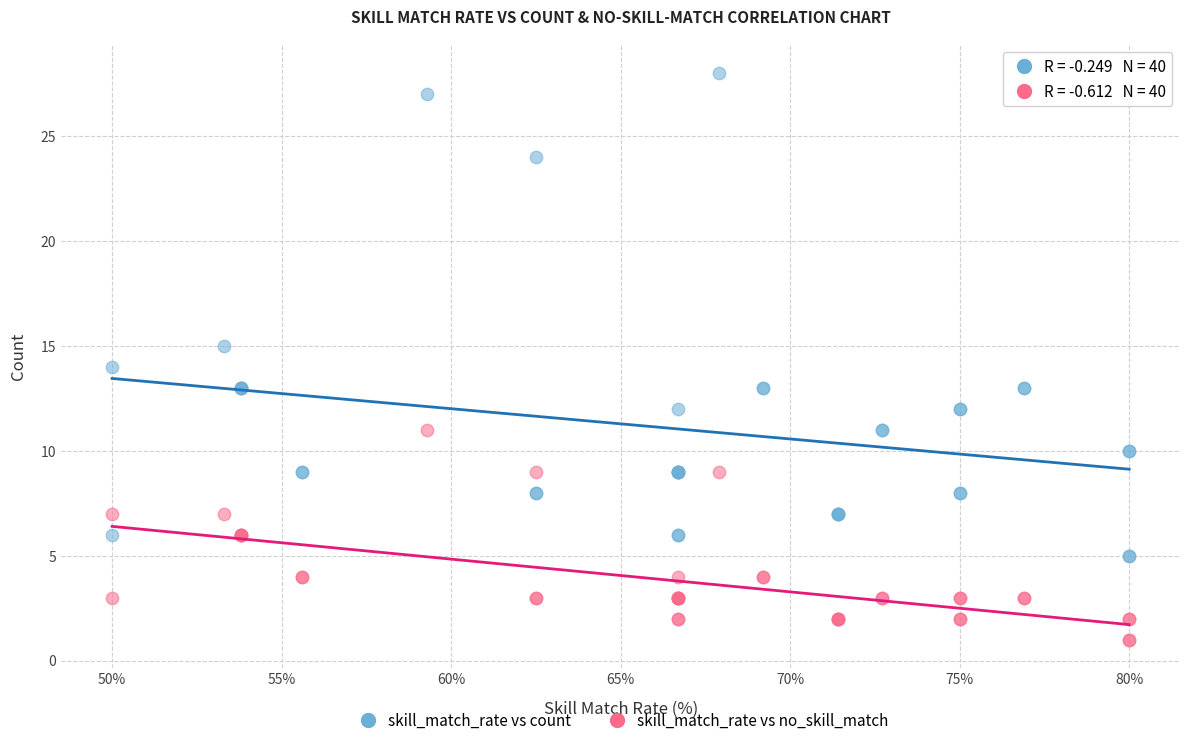

Which series reaches the maximum Y coordinate?

skill_match_rate vs count